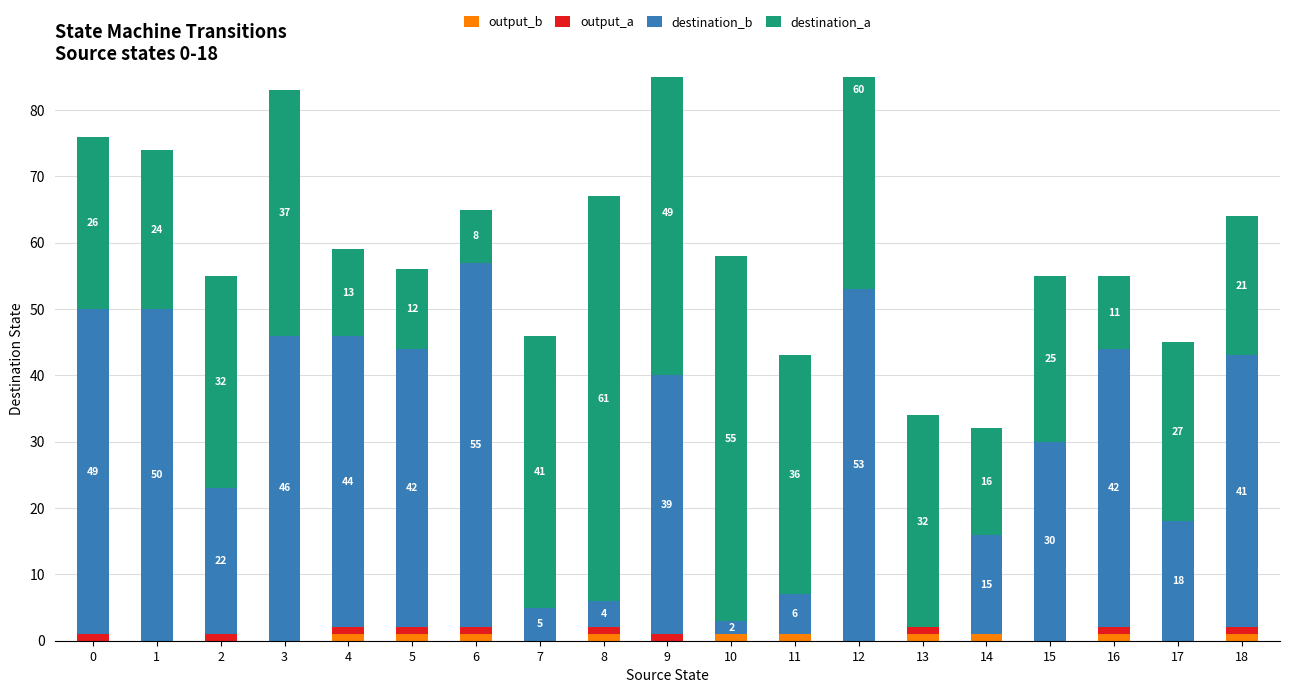

Reading right to left, what are all the values shown in this chart?

output_b: 18=1	17=0	16=1	15=0	14=1	13=1	12=0	11=1	10=1	9=0	8=1	7=0	6=1	5=1	4=1	3=0	2=0	1=0	0=0
output_a: 18=1	17=0	16=1	15=0	14=0	13=1	12=0	11=0	10=0	9=1	8=1	7=0	6=1	5=1	4=1	3=0	2=1	1=0	0=1
destination_b: 18=41	17=18	16=42	15=30	14=15	13=0	12=53	11=6	10=2	9=39	8=4	7=5	6=55	5=42	4=44	3=46	2=22	1=50	0=49
destination_a: 18=21	17=27	16=11	15=25	14=16	13=32	12=60	11=36	10=55	9=49	8=61	7=41	6=8	5=12	4=13	3=37	2=32	1=24	0=26